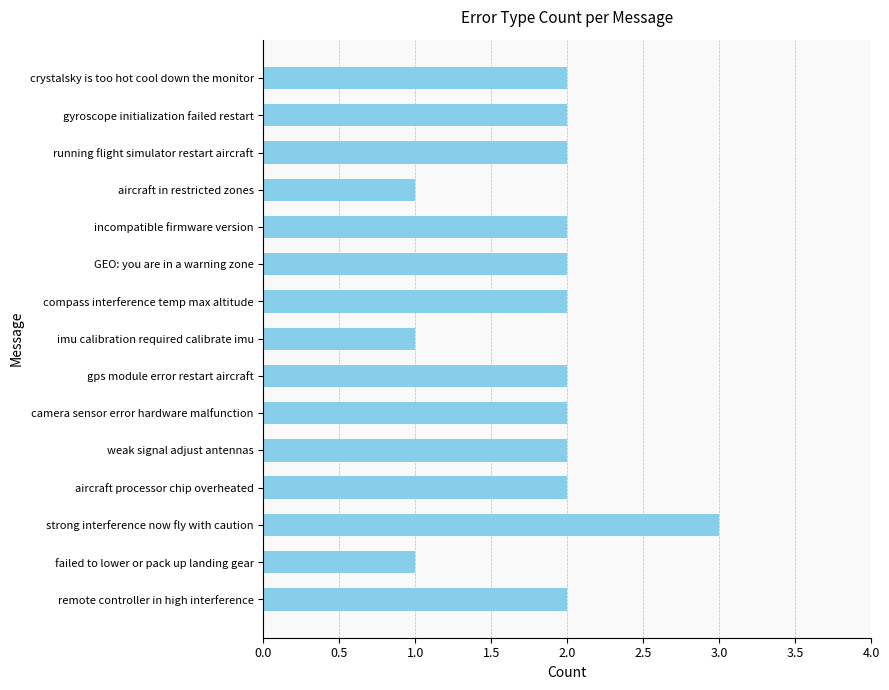

What is the greatest value displayed?

3